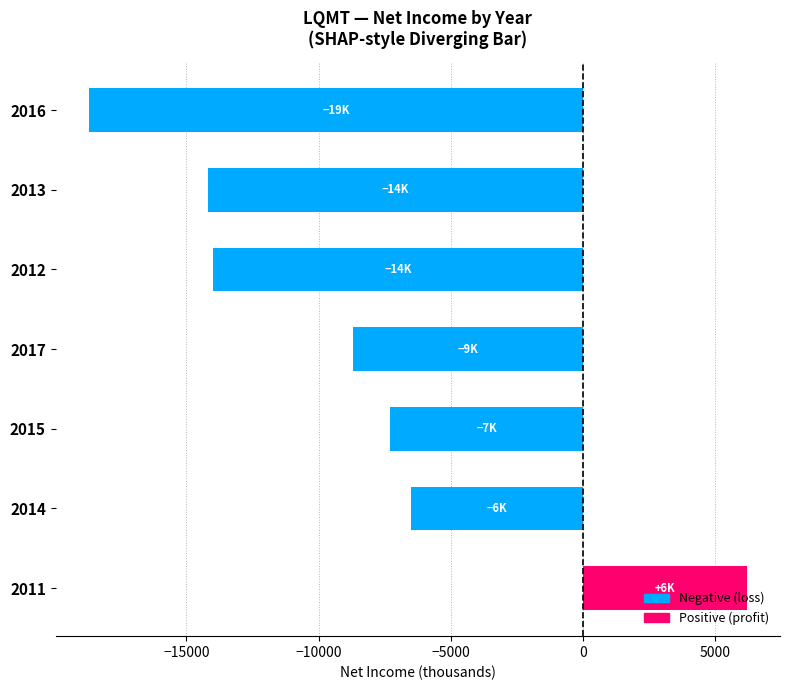

Which label corresponds to the largest value in the chart?

2011